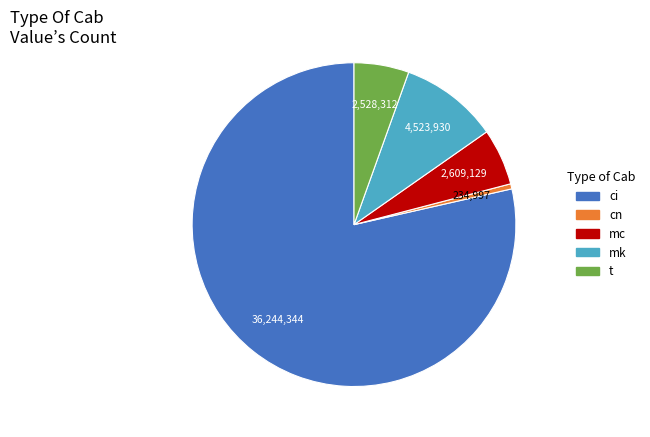

Is the sum of t and mk greater than half?

No